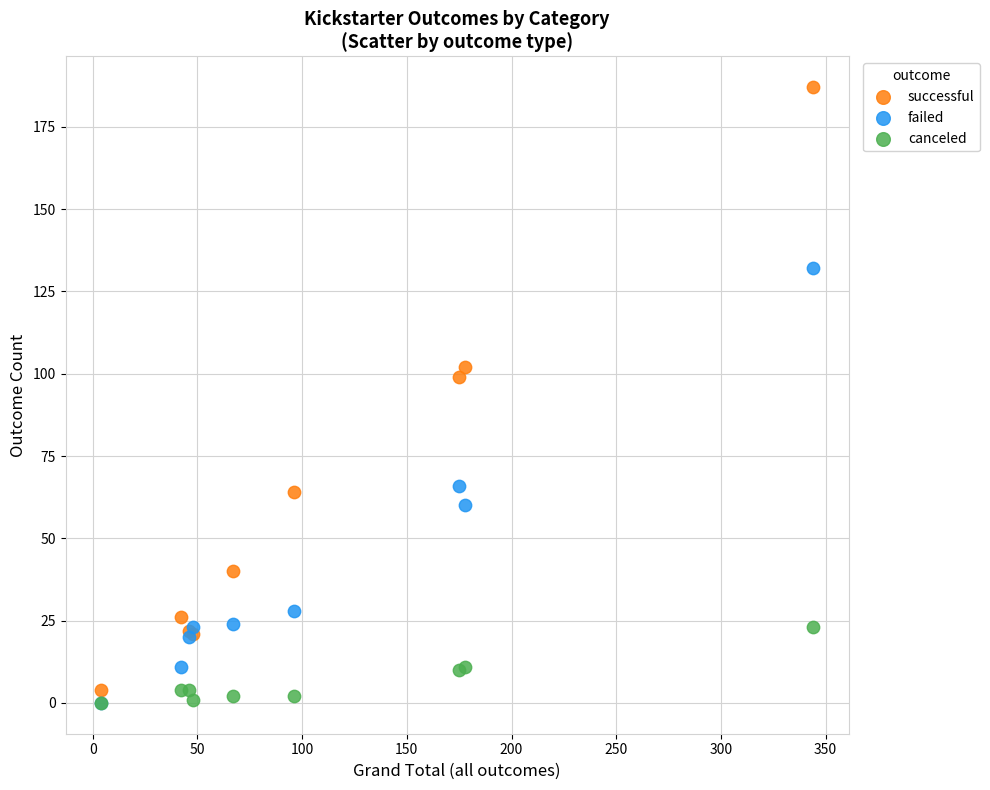

What are all the series names shown in the legend?

successful, failed, canceled